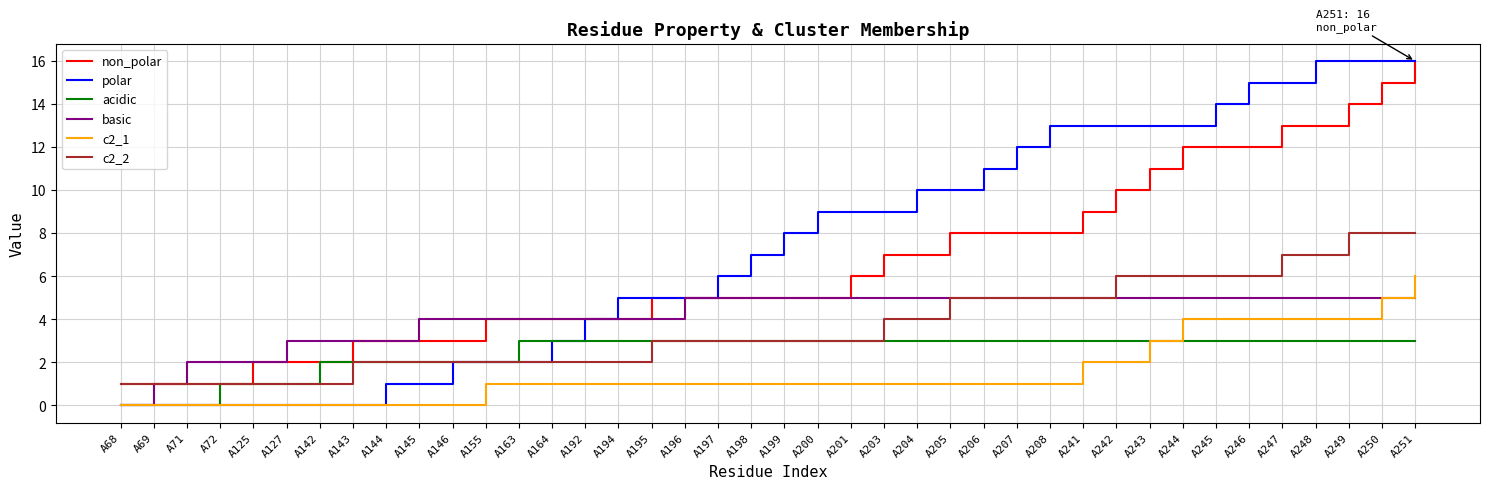

What is the difference between the highest and lowest values at A245?

11